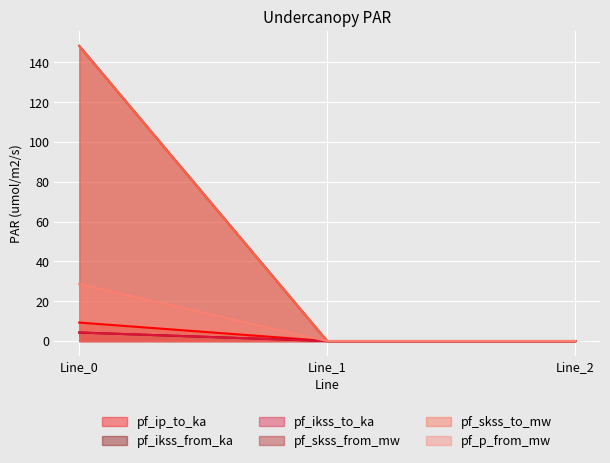

The pf_ikss_to_ka series shows 0.0 at Line_1. True or false?

True